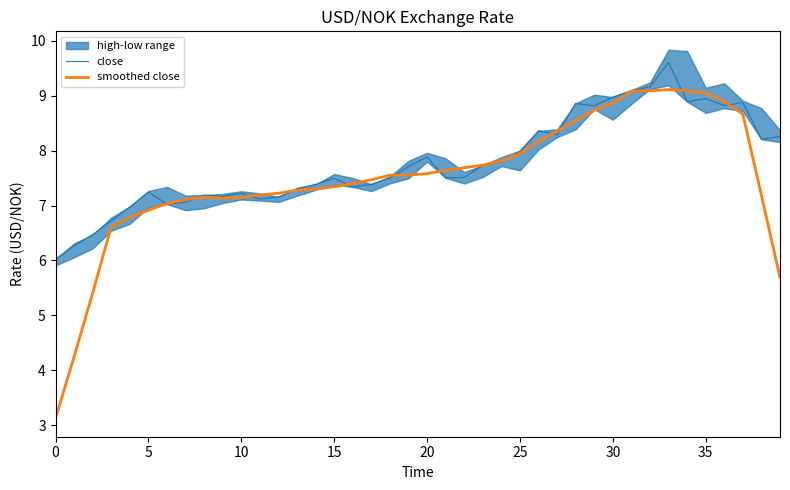

True or false: close has a value of 9.8 at 10.

False